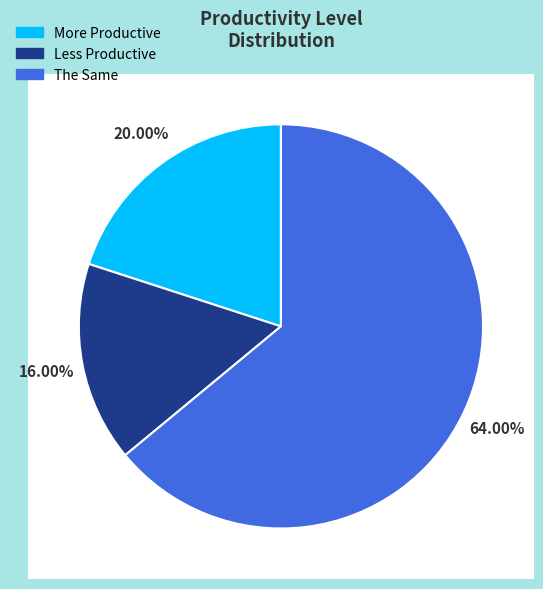

Is the sum of More Productive and The Same greater than half?

Yes